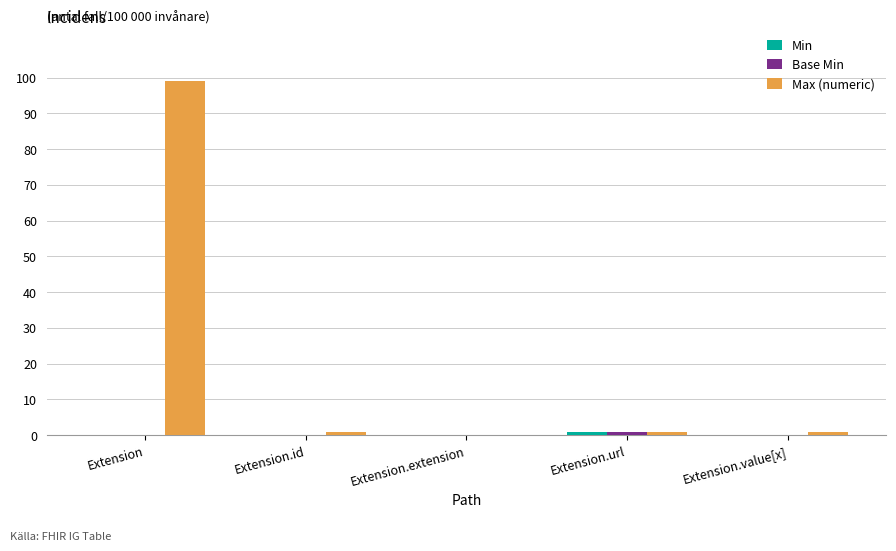

How many distinct data groups are displayed?

3